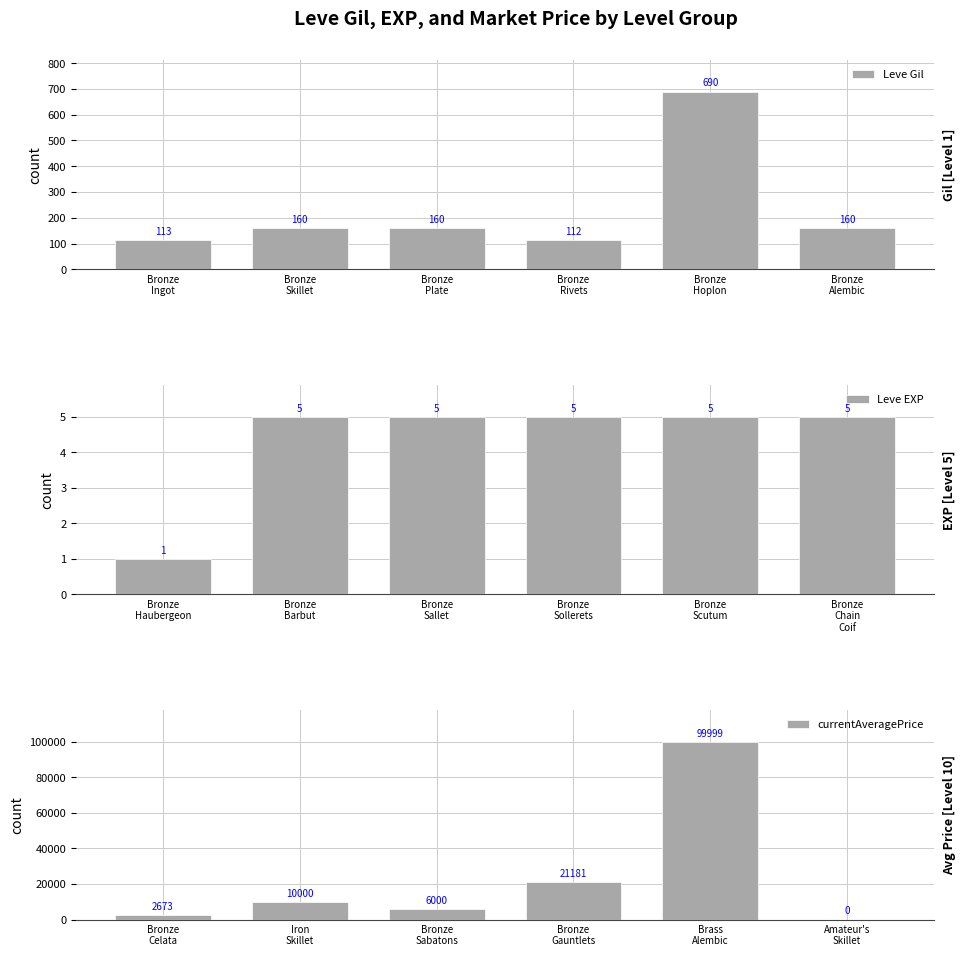

What is the maximum value for Leve Gil?

690